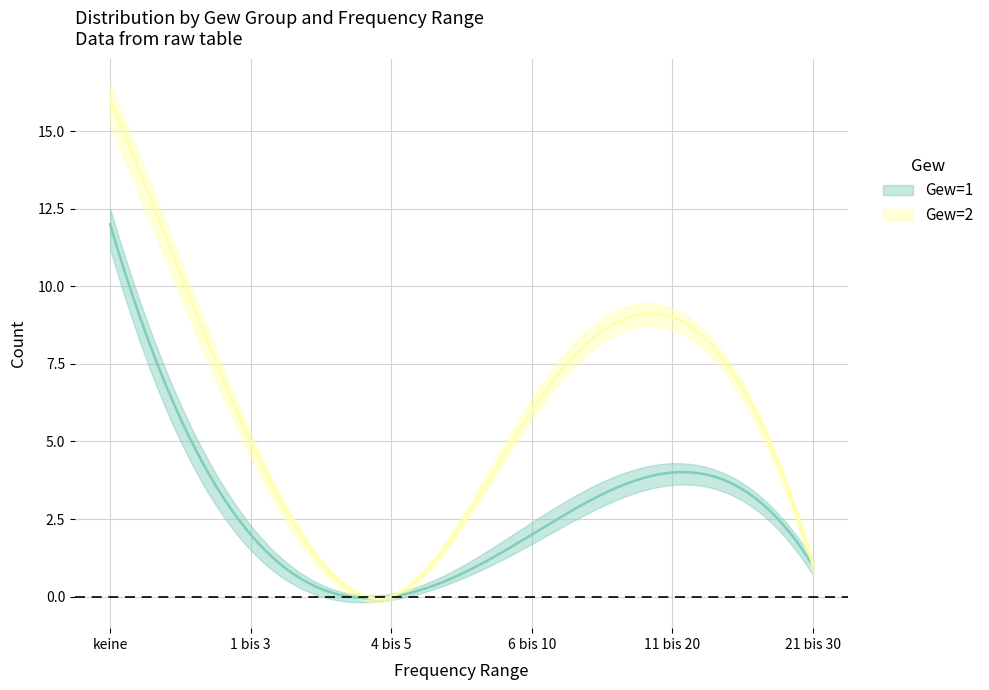

Reading left to right, extract all data points from this chart.

Gew=1: 12	2	0	2	4	1
Gew=2: 16	5	0	6	9	1